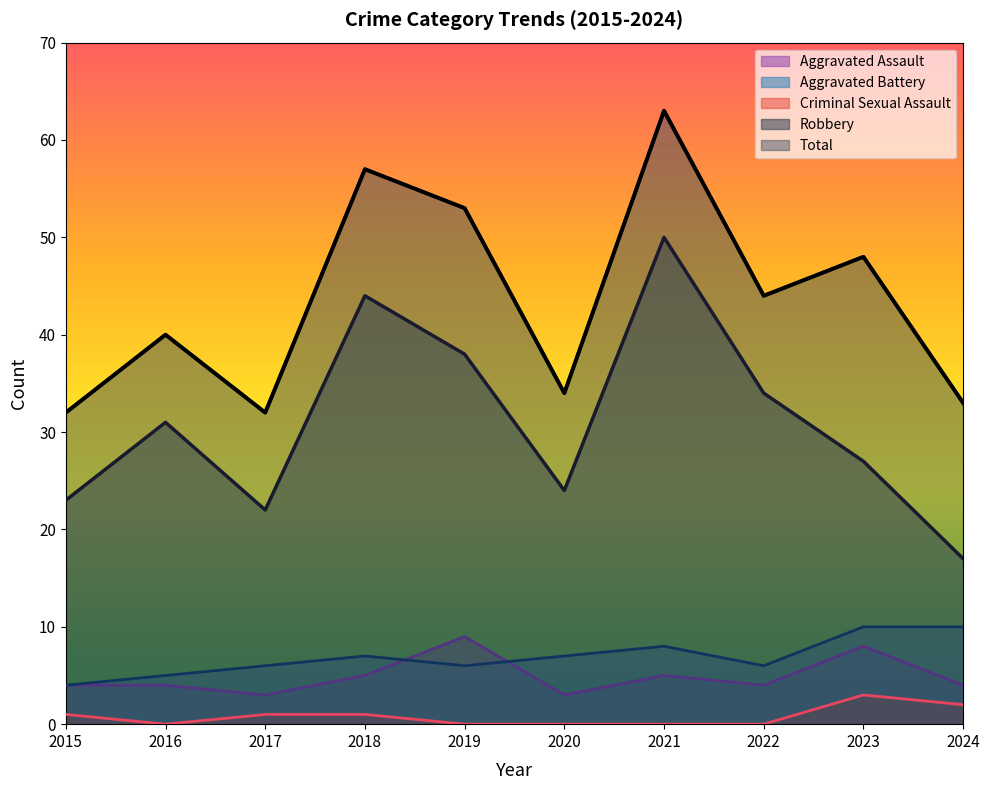

At which label does Total first exceed 44?

2018